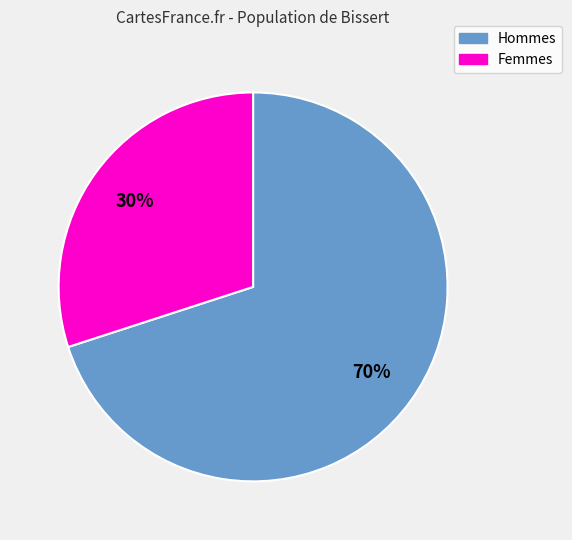

How many segments does this pie chart have?

2